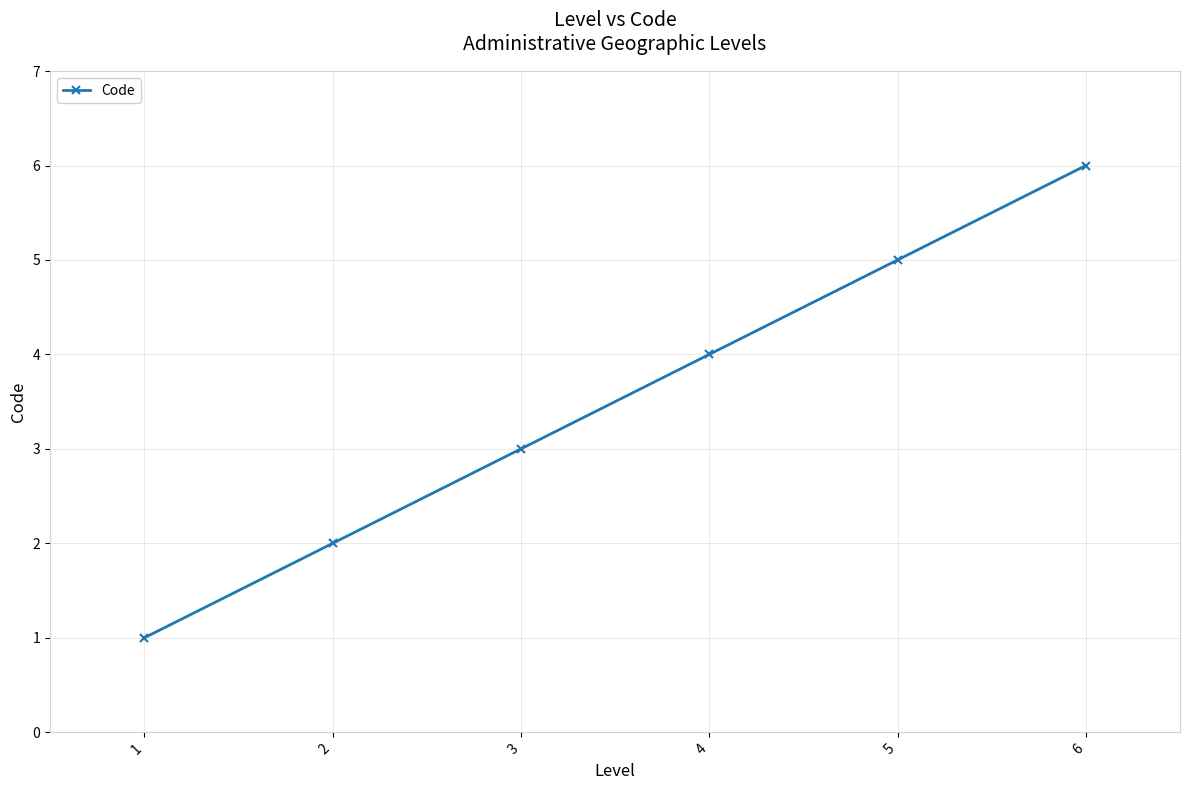

Where is the data nearest to the value 3?

3